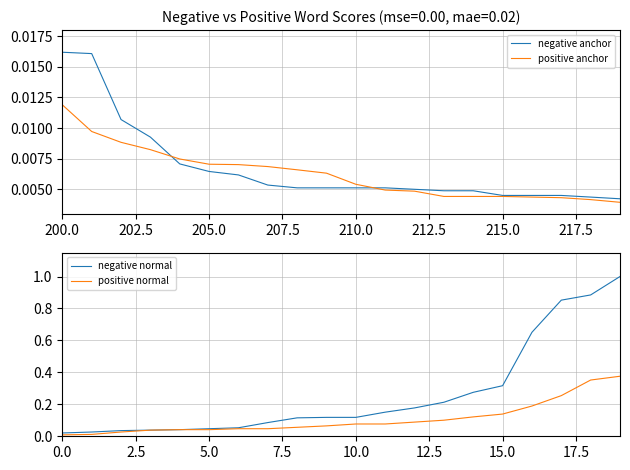

At which label does positive anchor reach its peak?

200.0